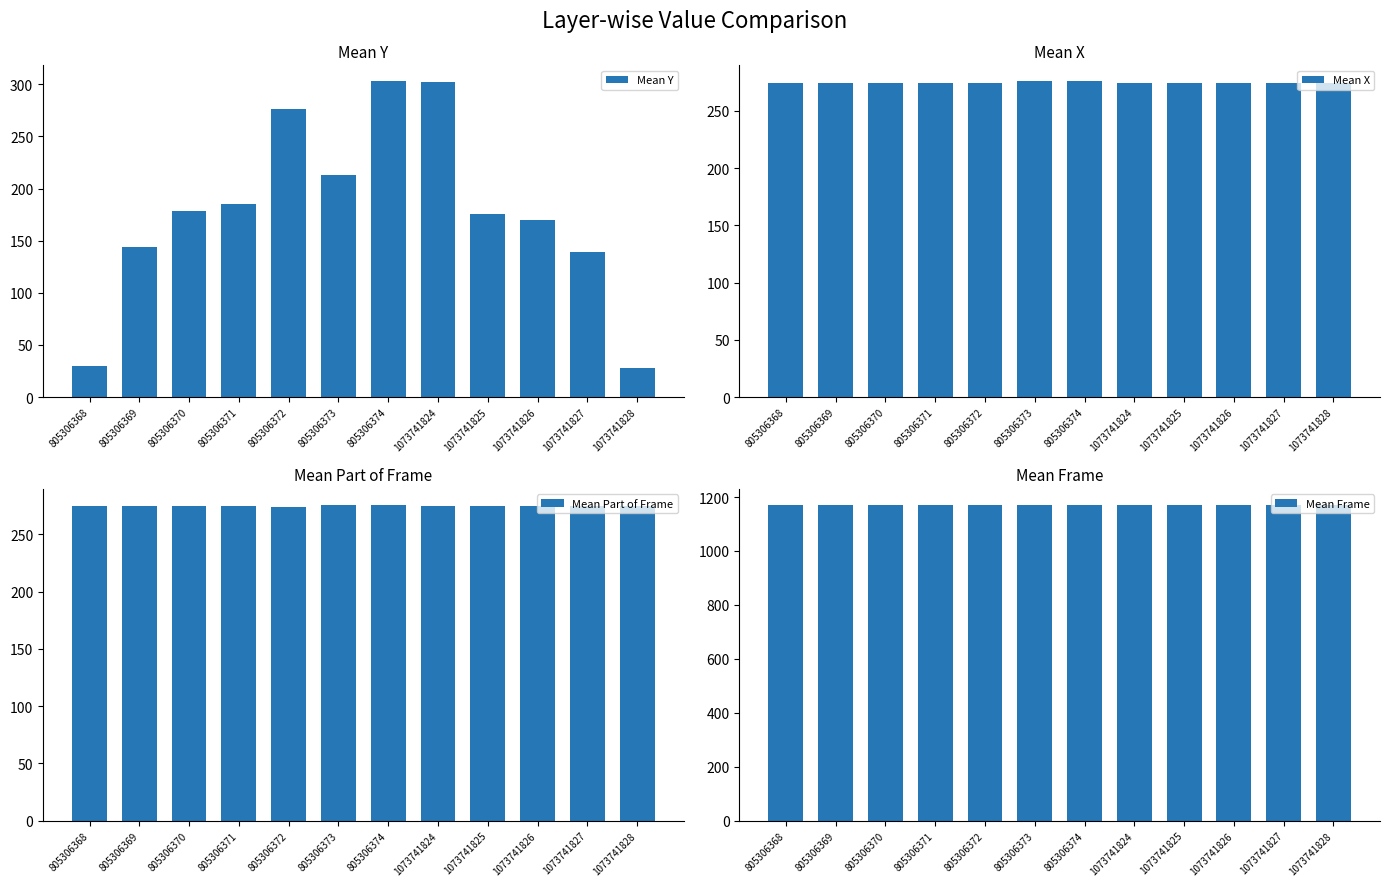

Is the value of Mean Y at 1073741824 greater than the value of Mean X at 805306369?

Yes